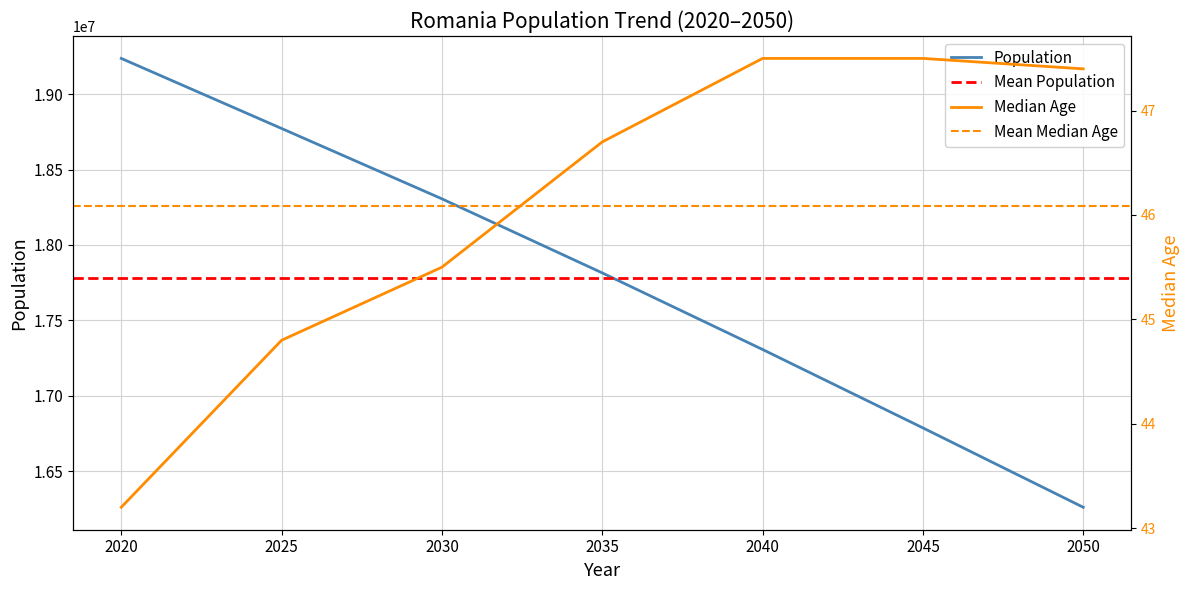

Where is Median Age nearest to the value 45?

2025